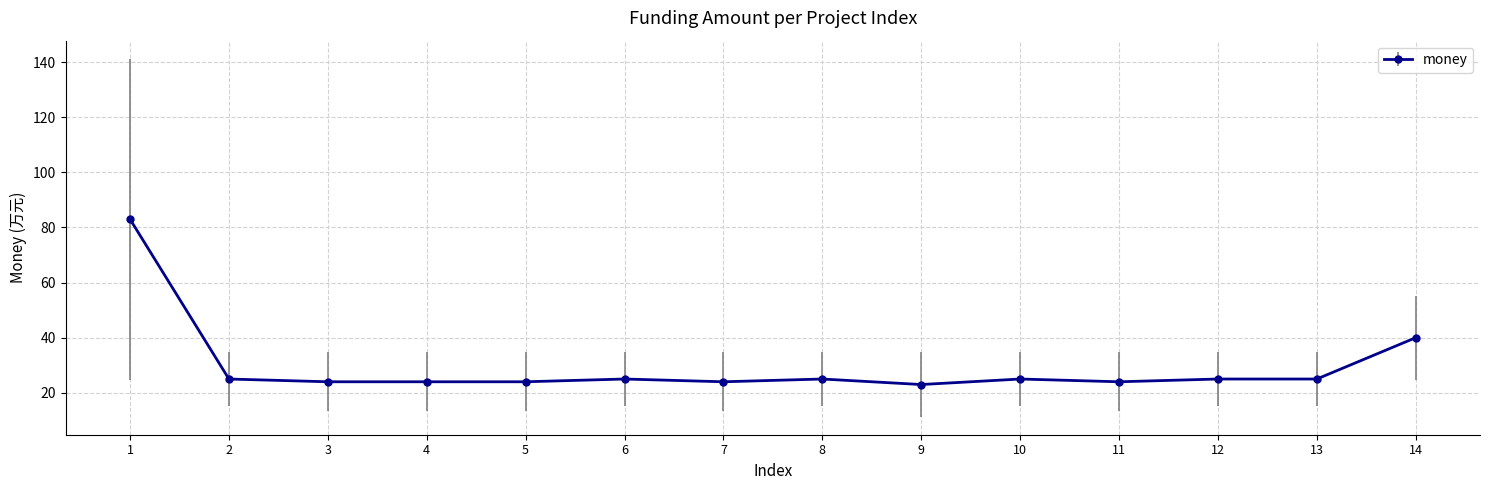

What is the sum of the values at 3 and 9?

47